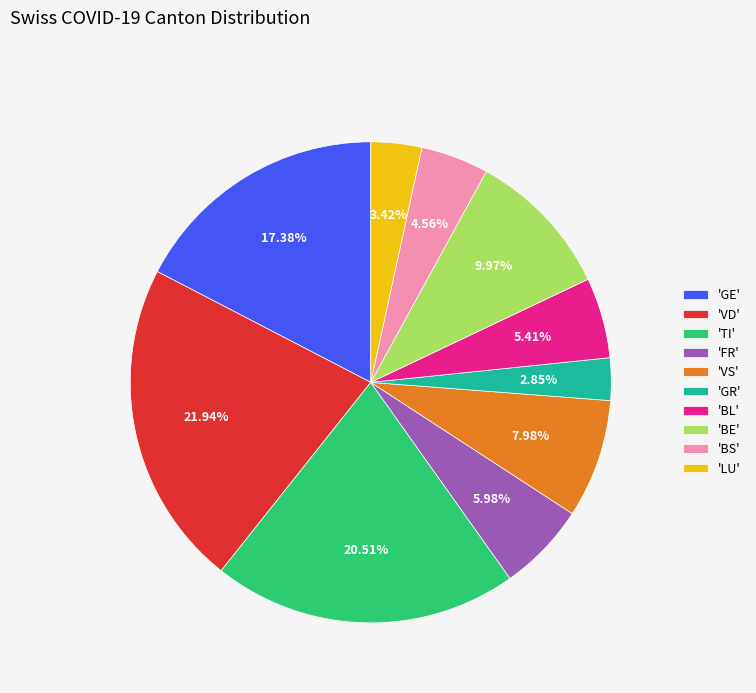

Which has a higher value, 'FR' or 'GR'?

'FR'